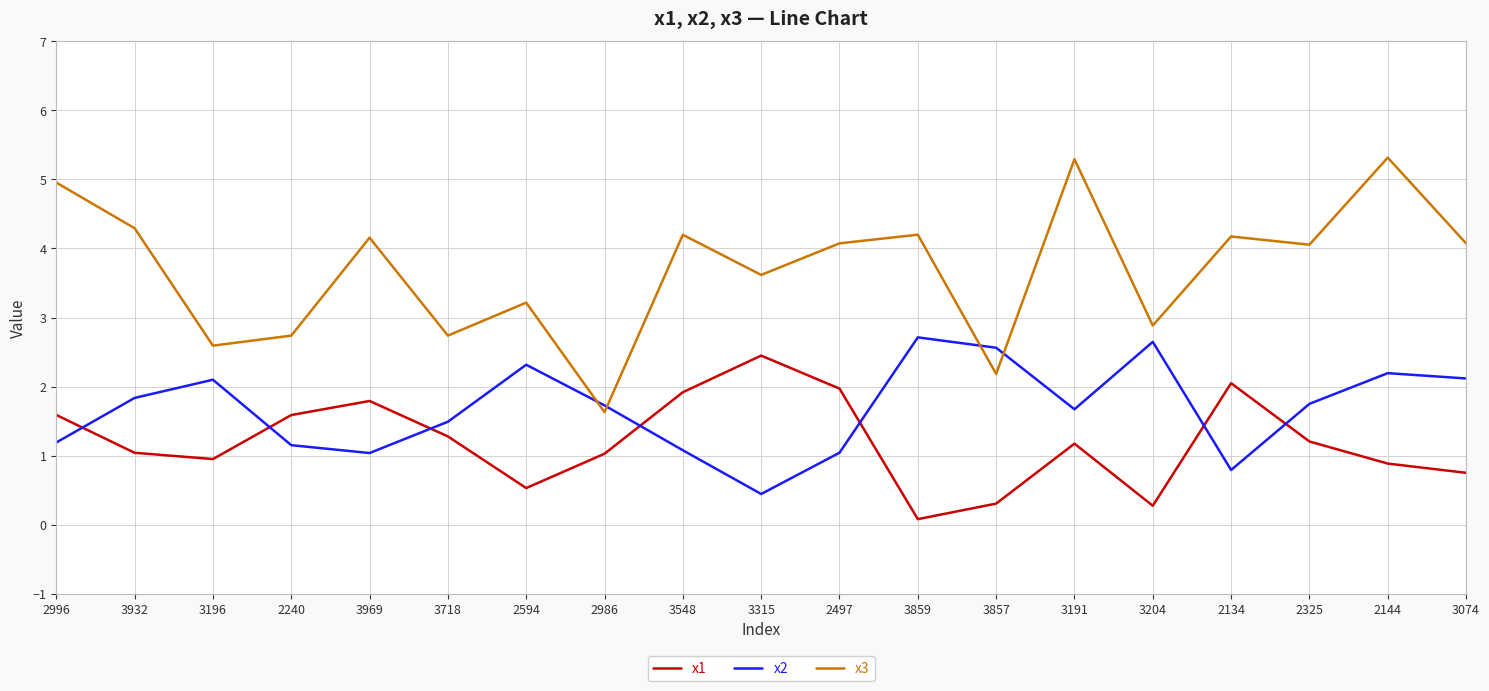

At which category is the sum across all series the highest?

2144